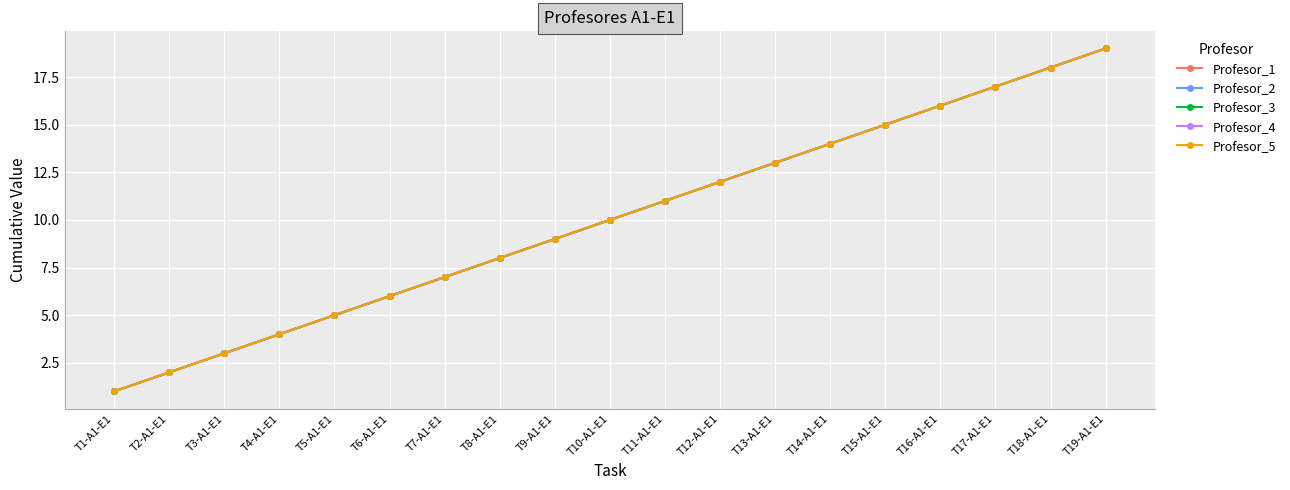

True or false: Profesor_4 and Profesor_1 intersect in this chart.

False